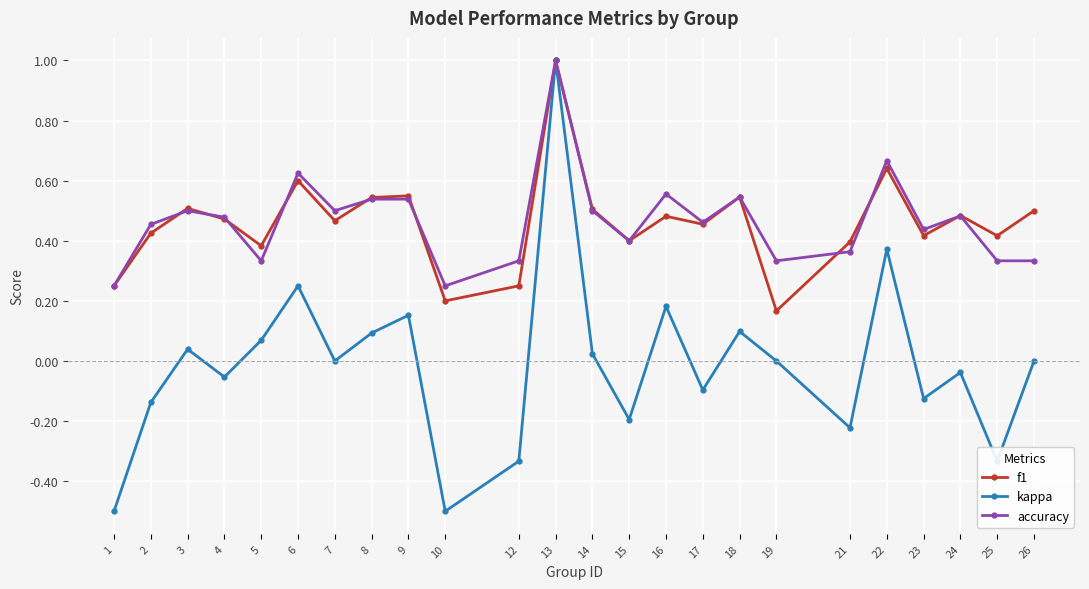

What is the minimum value shown in the chart?

-0.5